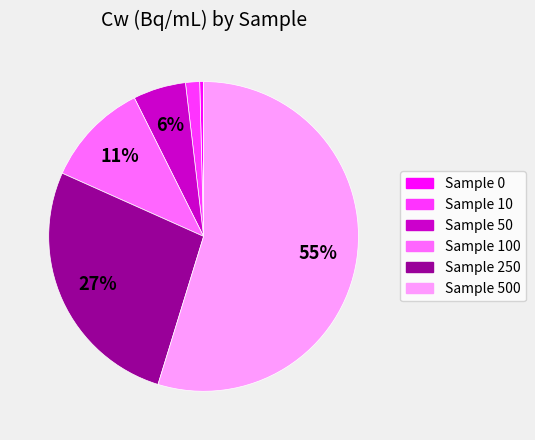

Which category has the biggest portion of the pie?

Sample 500